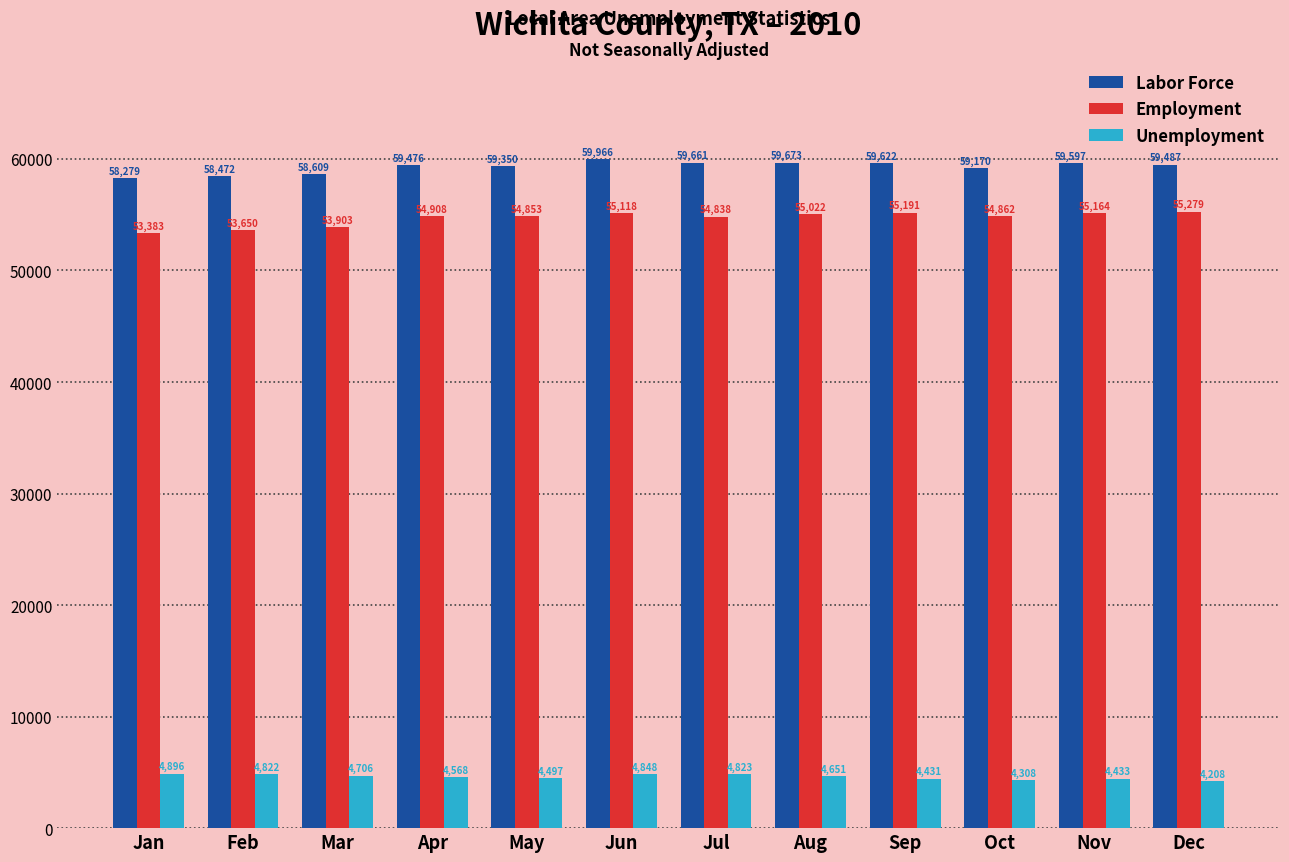

Which series changed the most between Nov and Dec?

Unemployment